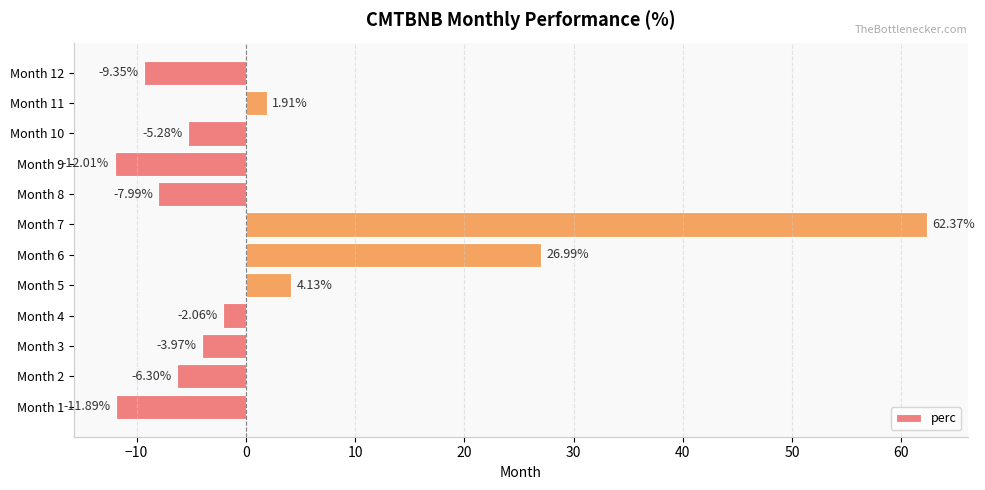

What is the difference between the maximum and minimum values?

74.4